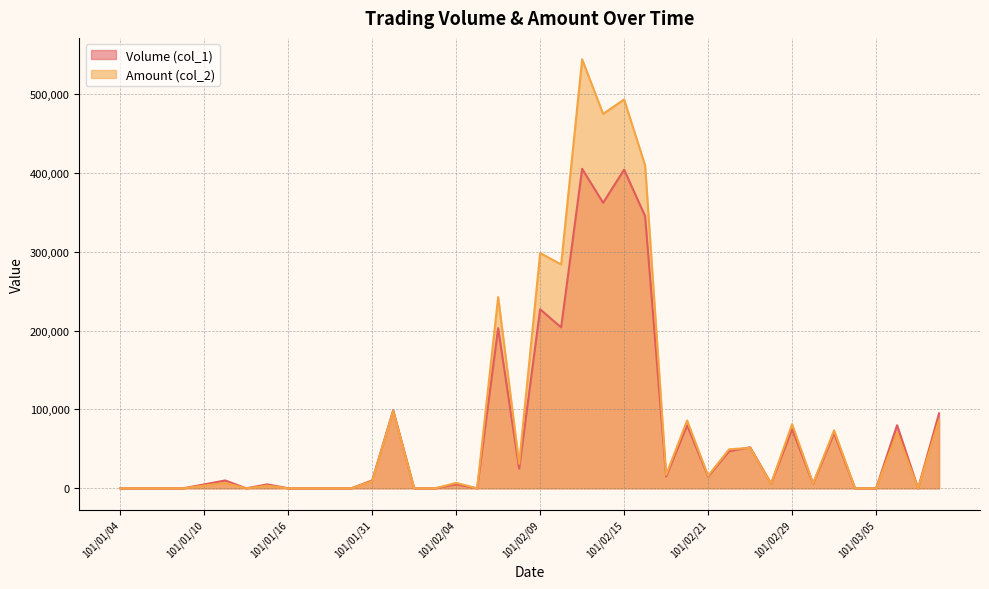

Where does the Volume (col_1) series first go above 10000?

101/02/01